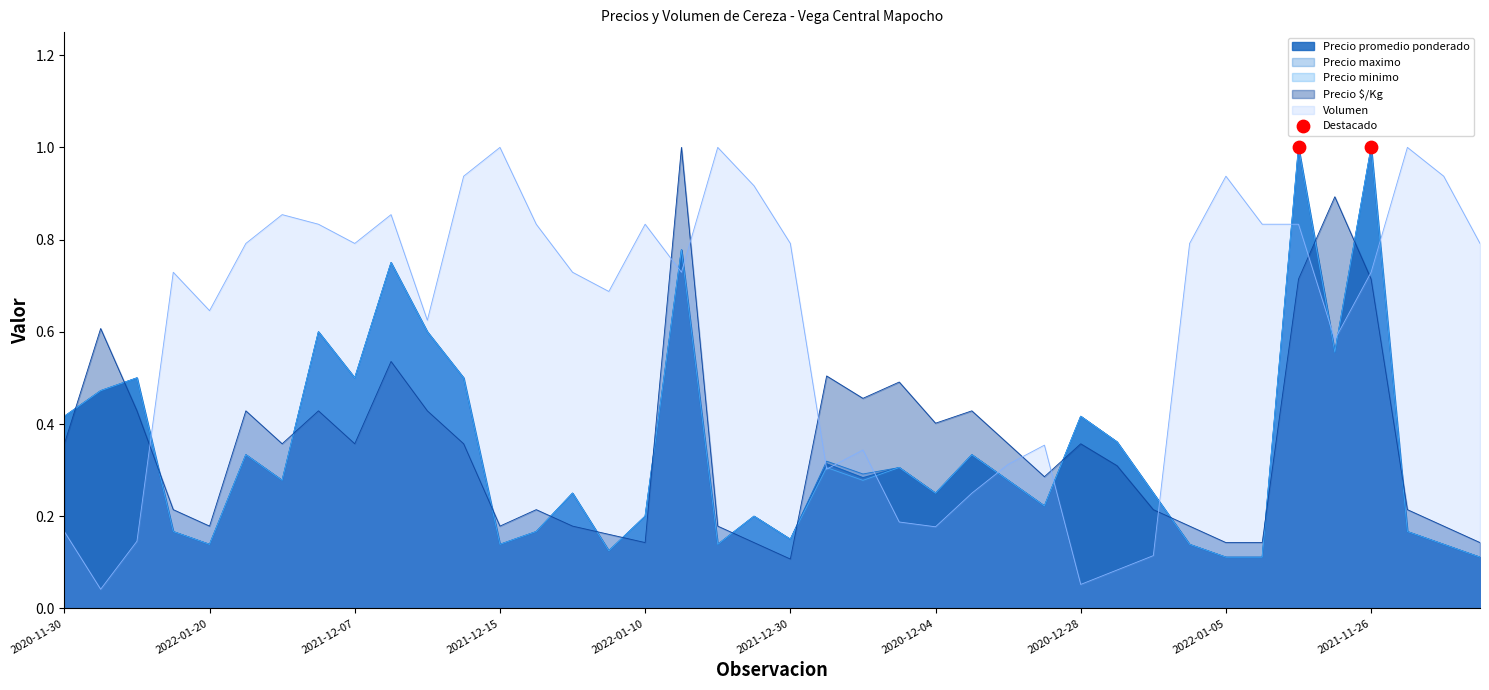

Which series has the largest total across all categories?

Volumen